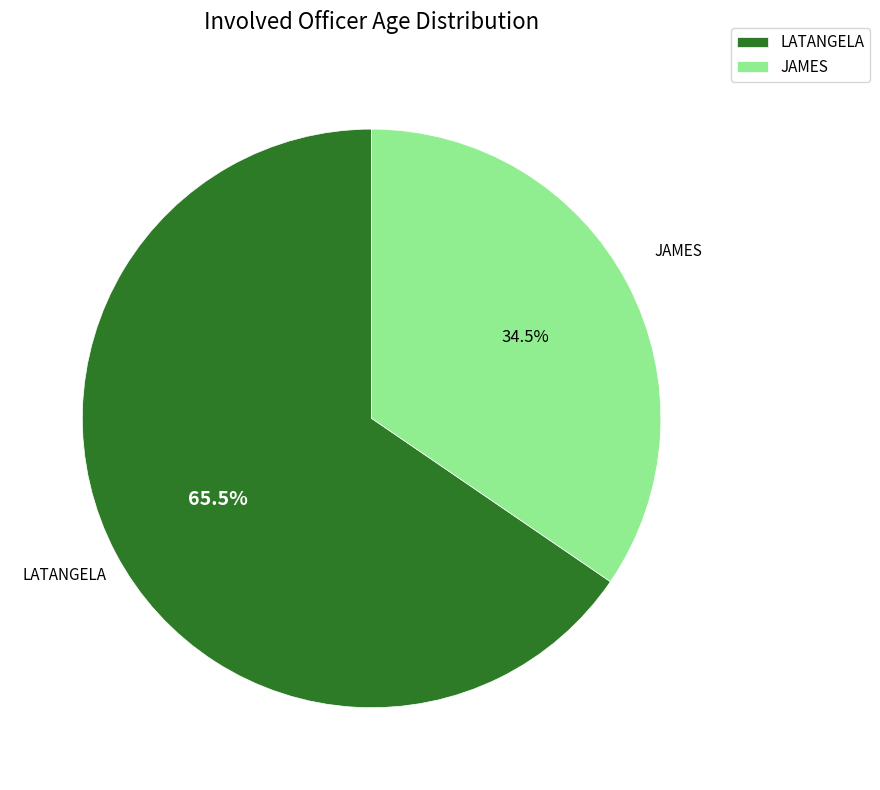

Which category accounts for the majority?

LATANGELA